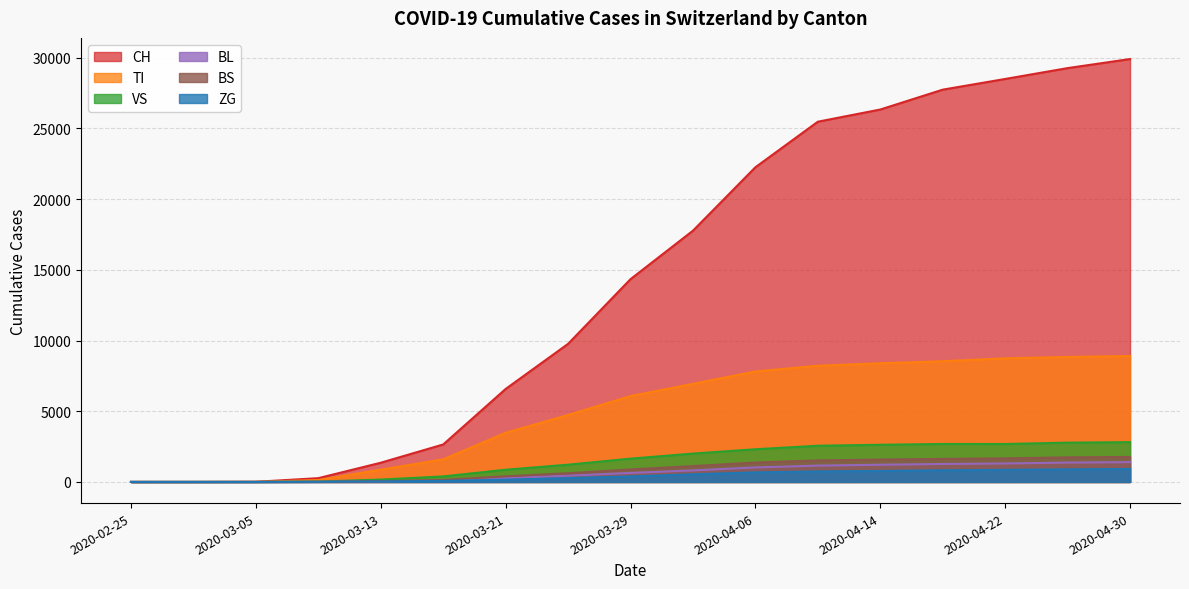

What is the value of the TI point at the 7th from the left?

3476